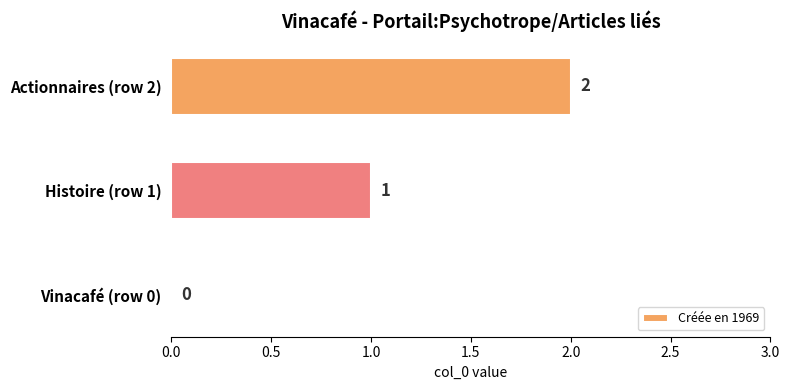

Is it true that the value at Actionnaires (row 2) is 2?

True